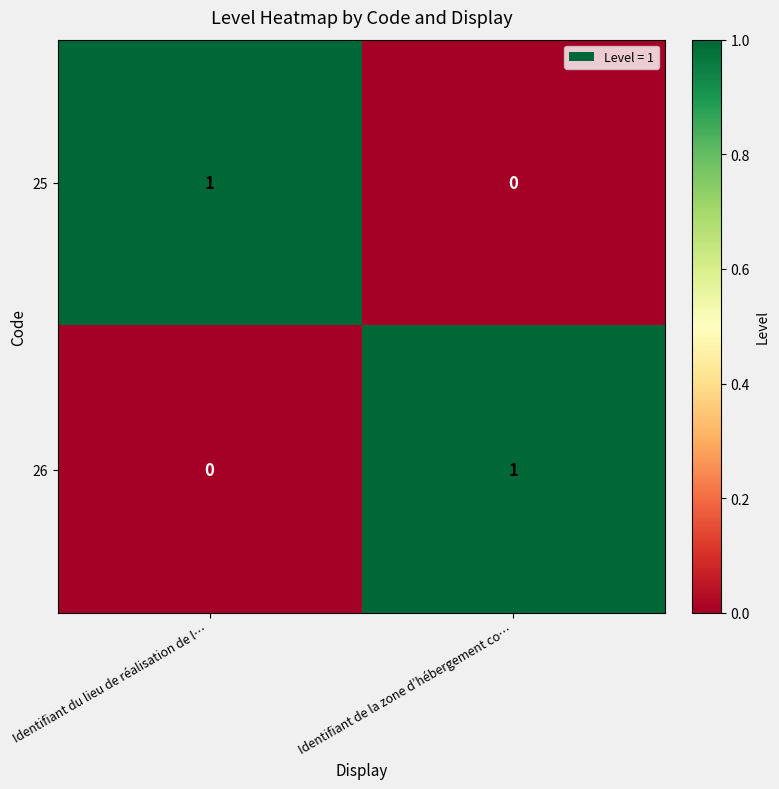

Reading right to left, list all the values displayed in this chart.

25: 0	1
26: 1	0